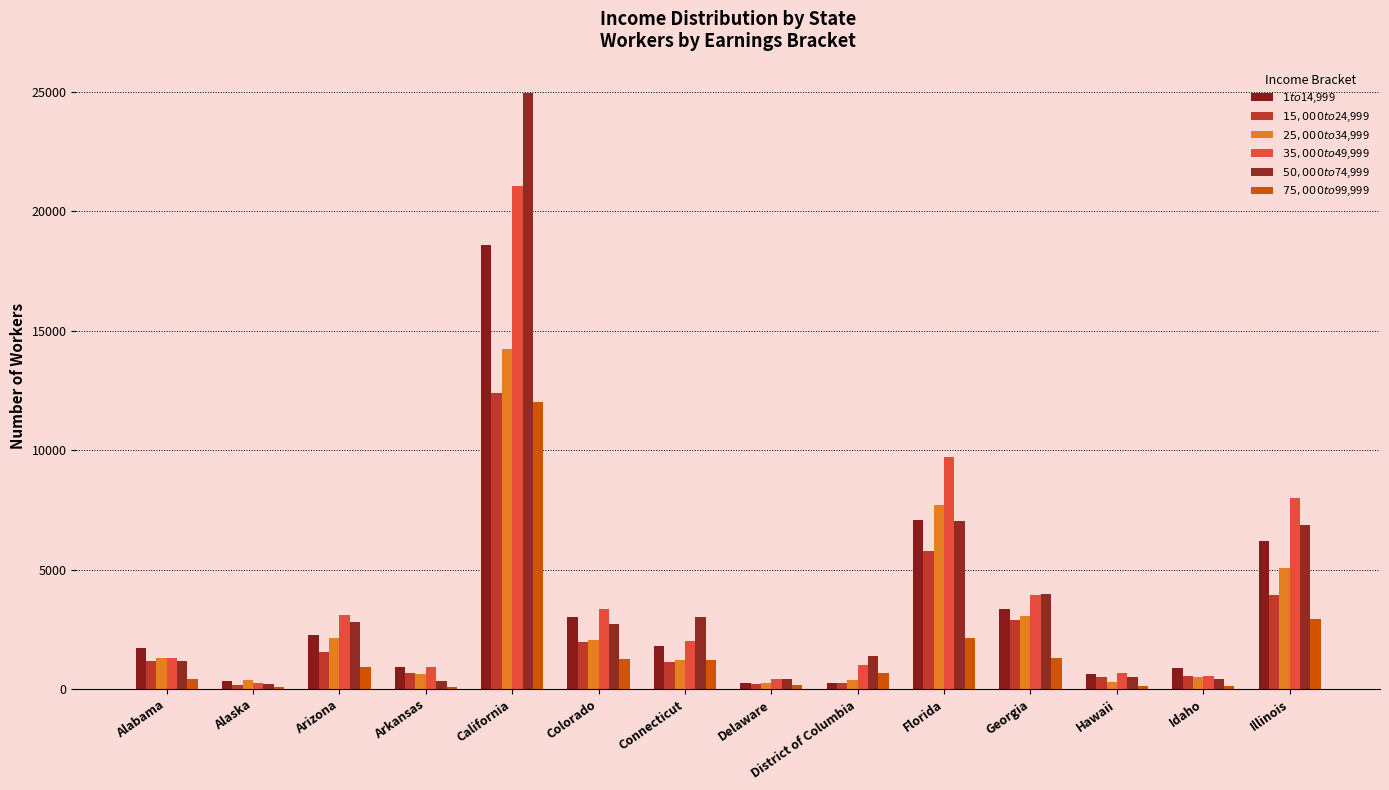

Where is $25,000 to $34,999 nearest to the value 7245?

Florida